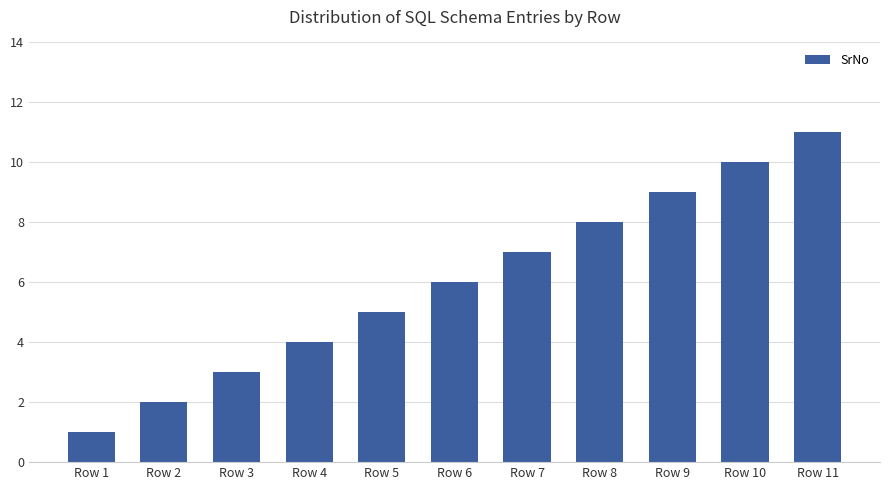

List the labels in order of value, smallest first.

Row 1, Row 2, Row 3, Row 4, Row 5, Row 6, Row 7, Row 8, Row 9, Row 10, Row 11